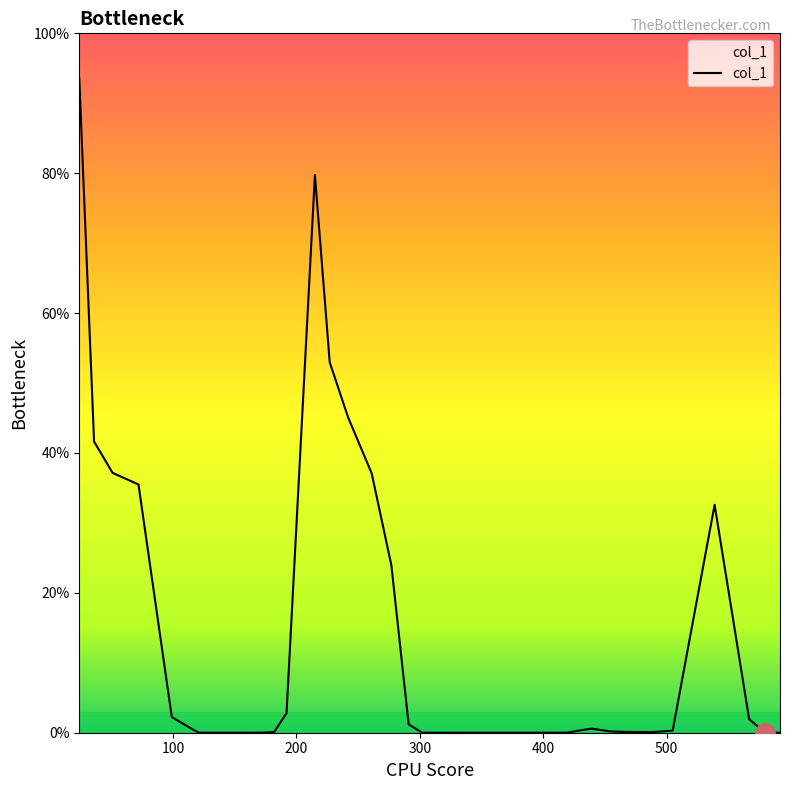

What is the maximum value shown in the chart?

93.5